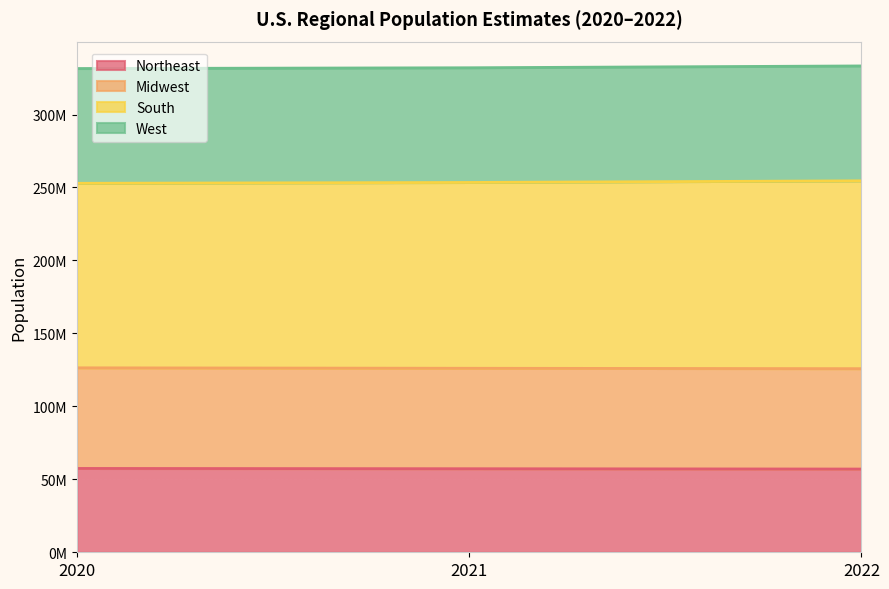

What is the sum of all Northeast values?

171748561